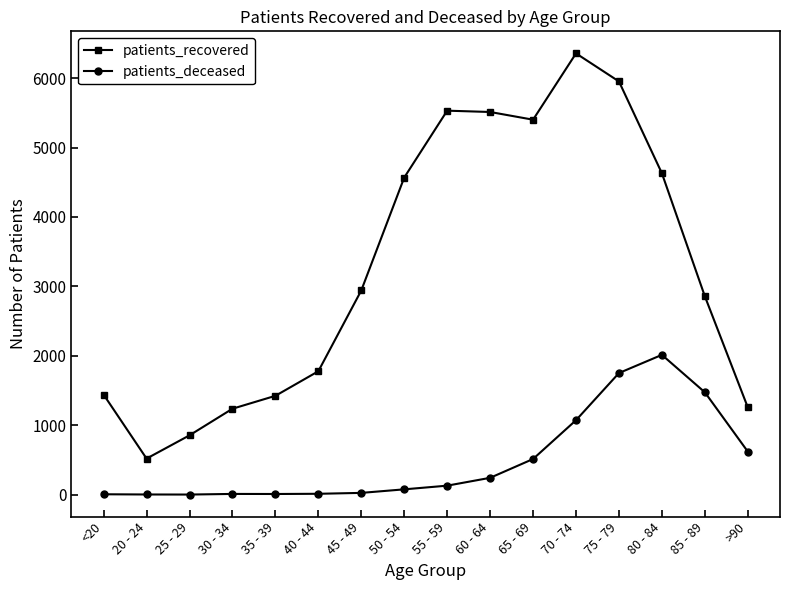

Which category has the lowest value in the patients_recovered series?

20 - 24